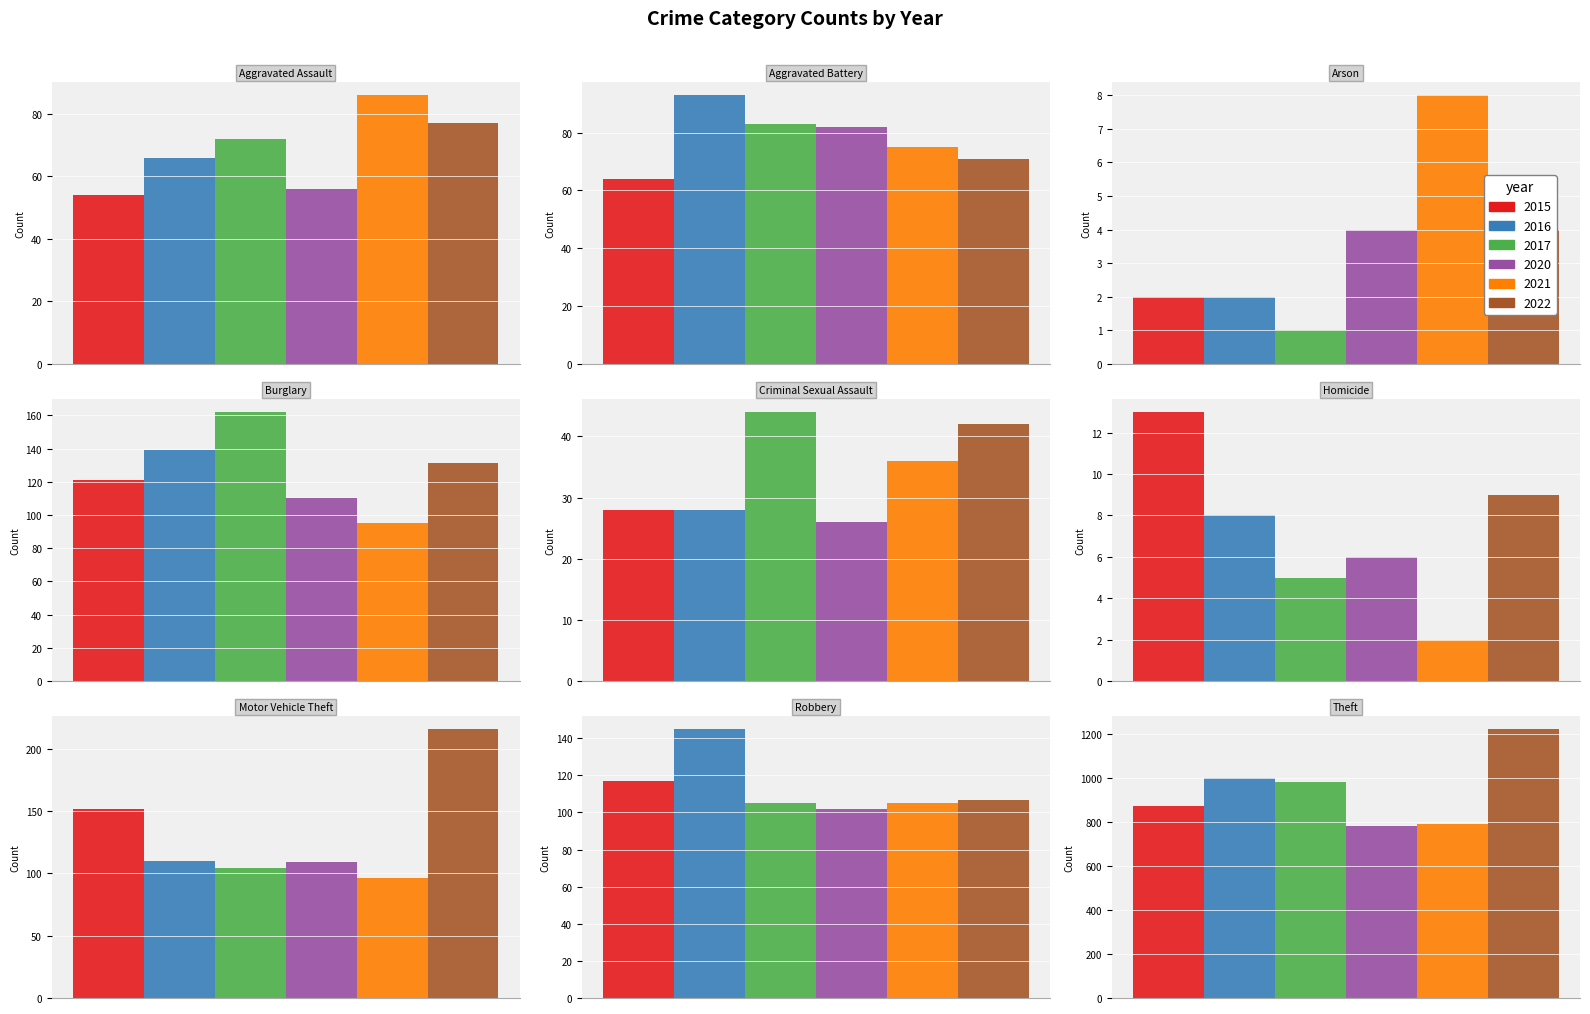

Which series has the widest spread of values?

2022